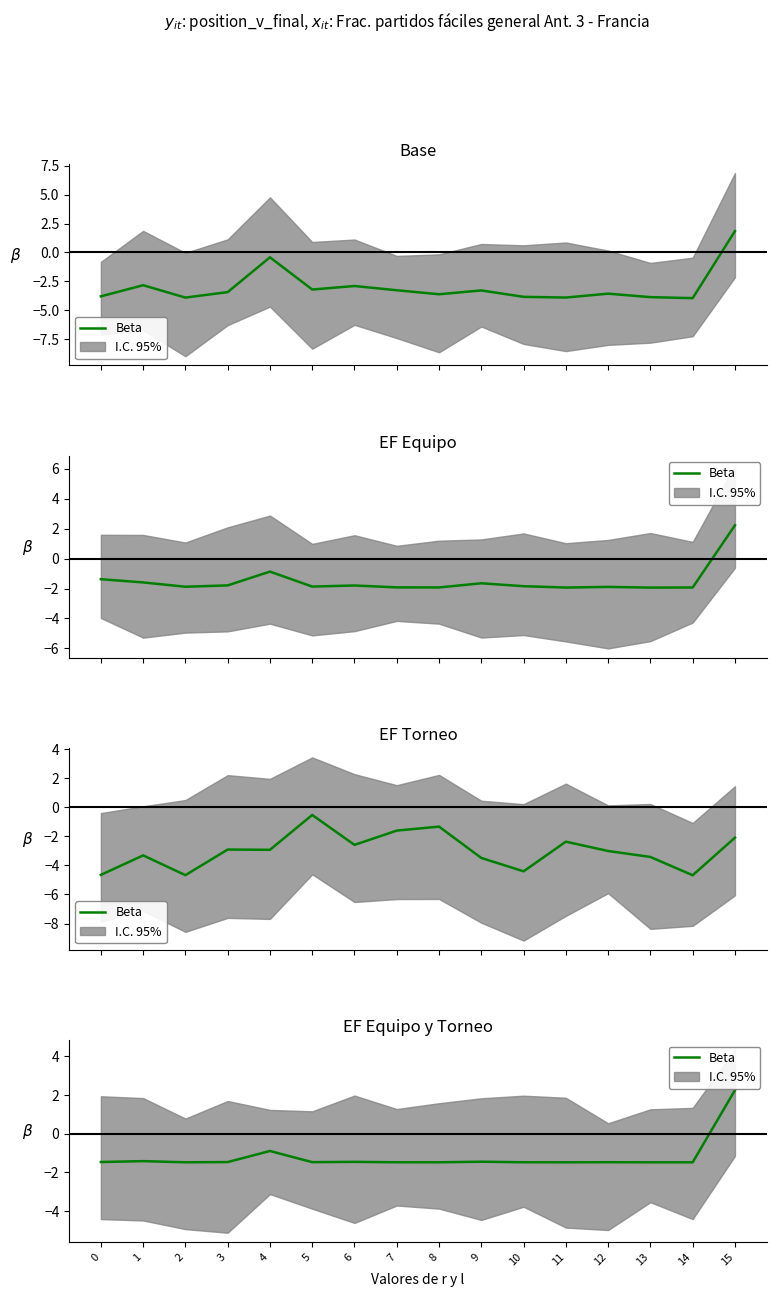

The value at 2 is -2.6. True or false?

False